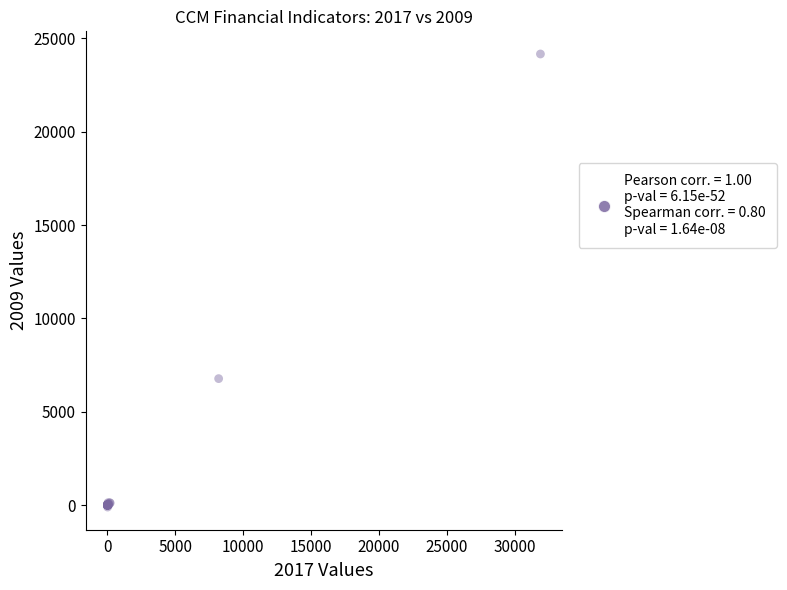

What Y value in the scatter plot is closest to 12028?

6776.9